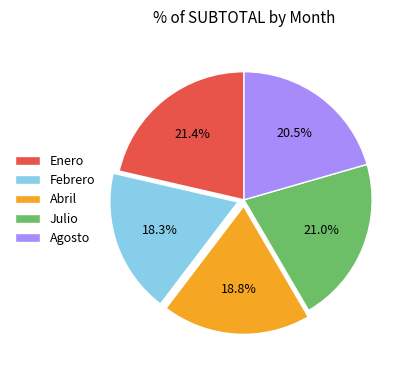

What portion of the pie excludes Julio?

79.0%